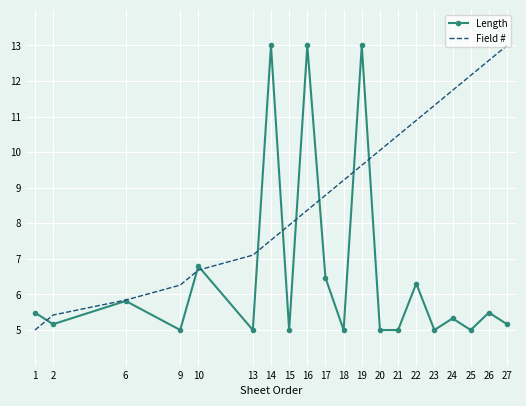

What are all the series names shown in the legend?

Length, Field #